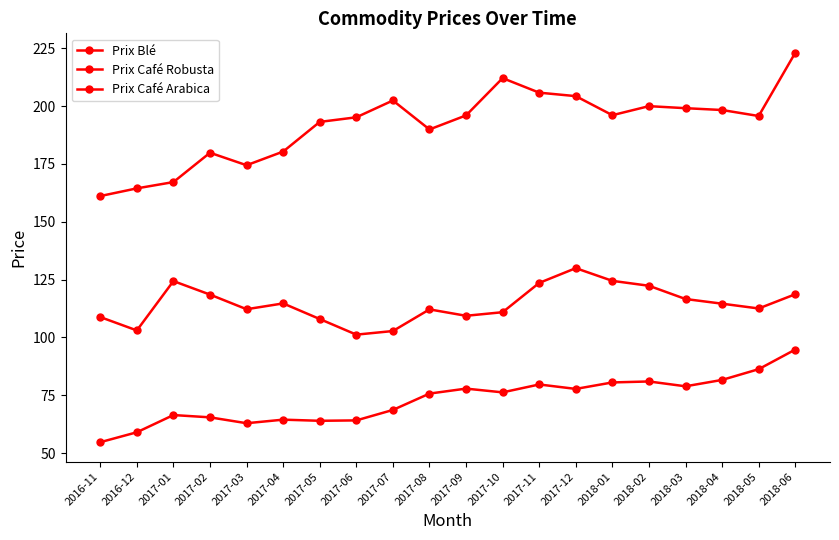

Count the number of categories in the chart.

20